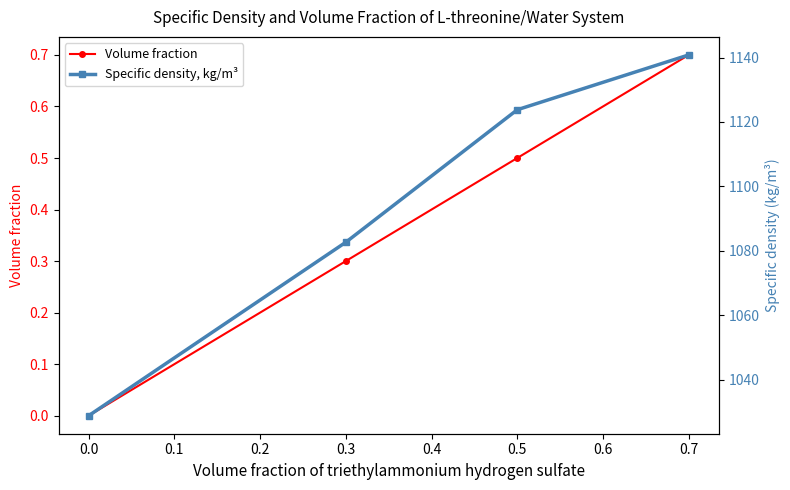

What is the value of the Volume fraction point at the 2nd from the left?

0.3